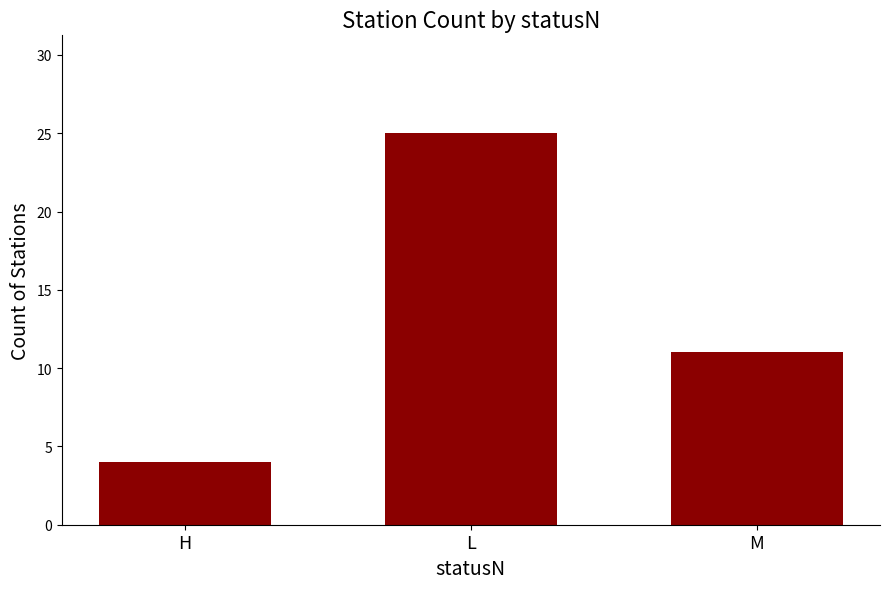

Approximately how many times larger is the value at H compared to L?

0.2